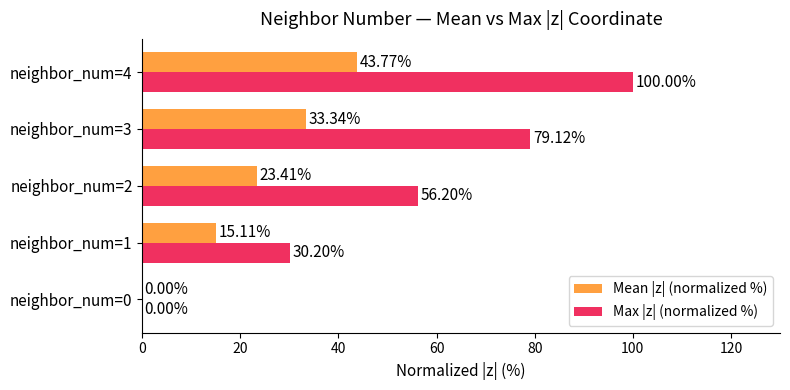

Which series has the largest total across all categories?

Max |z| (normalized %)